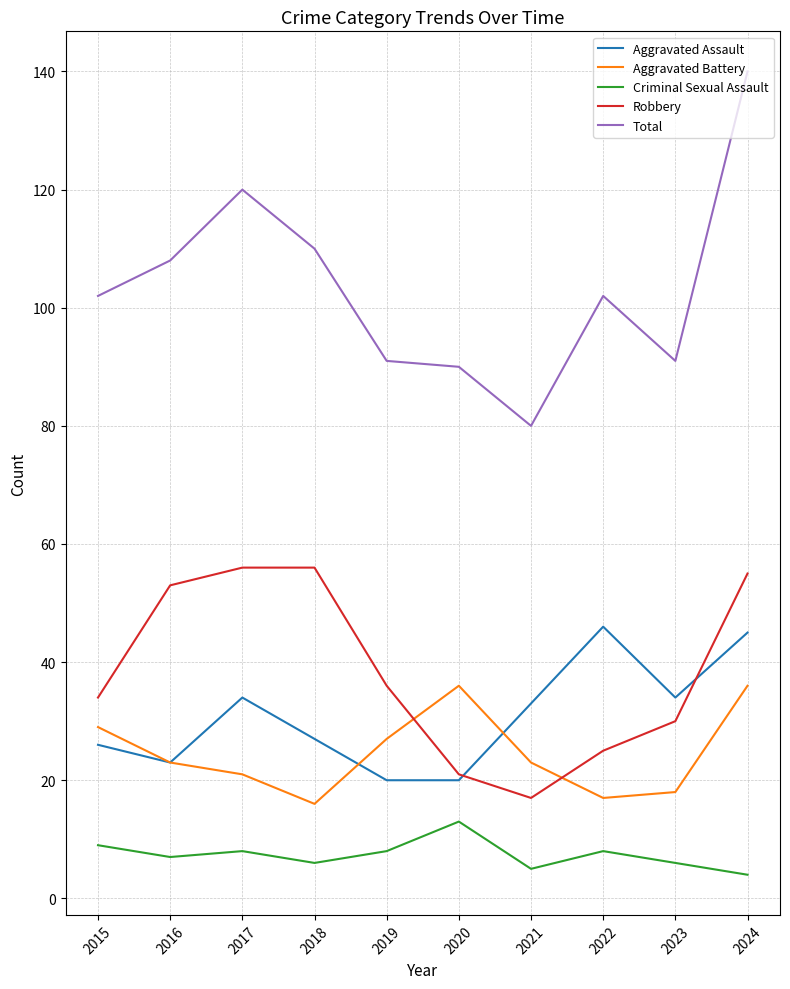

True or false: Criminal Sexual Assault and Robbery intersect in this chart.

False